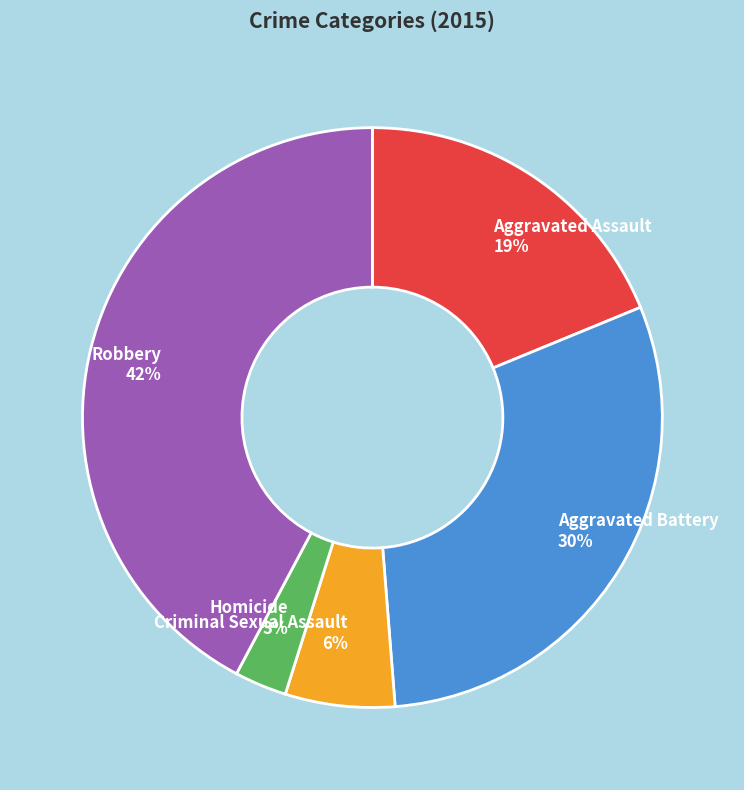

How many slices are in this pie chart?

5